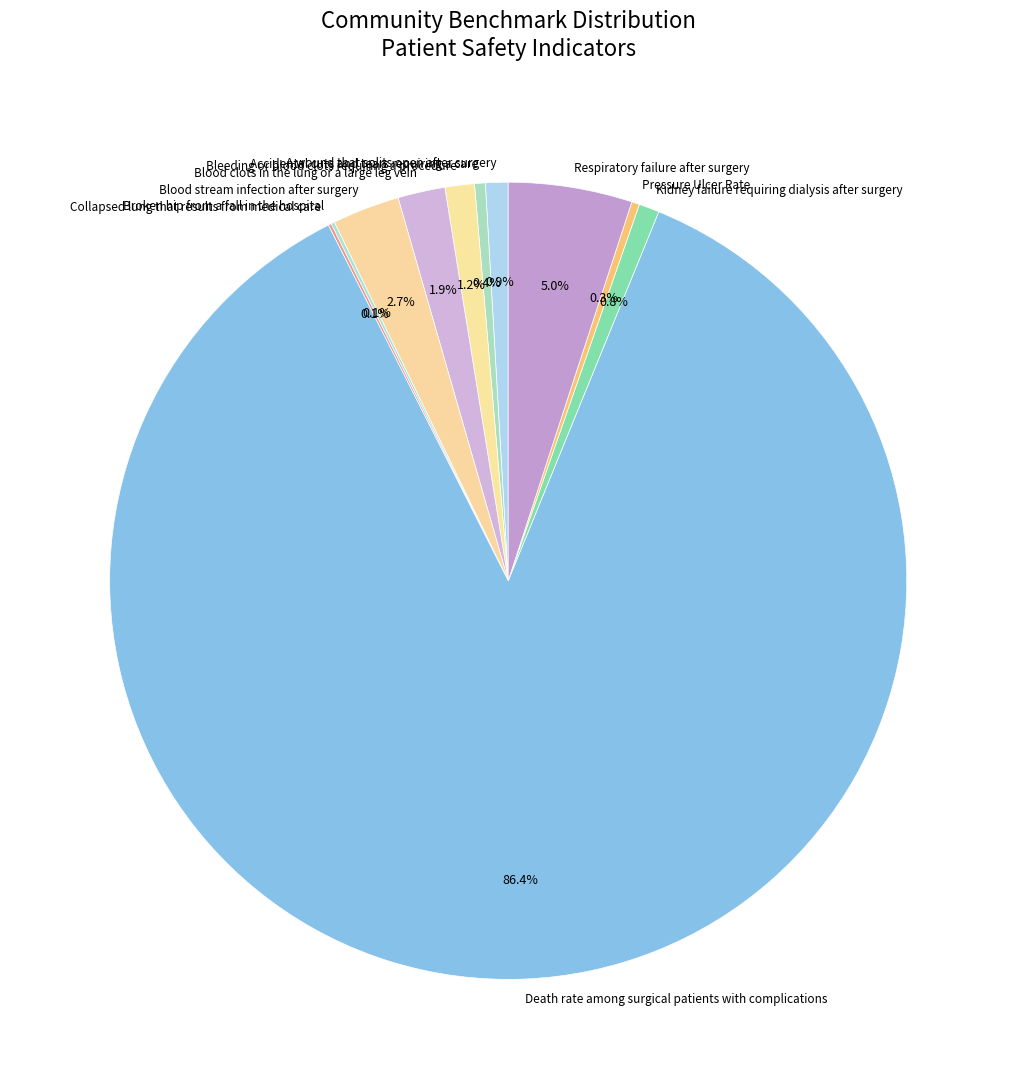

Which category accounts for the majority?

Death rate among surgical patients with complications